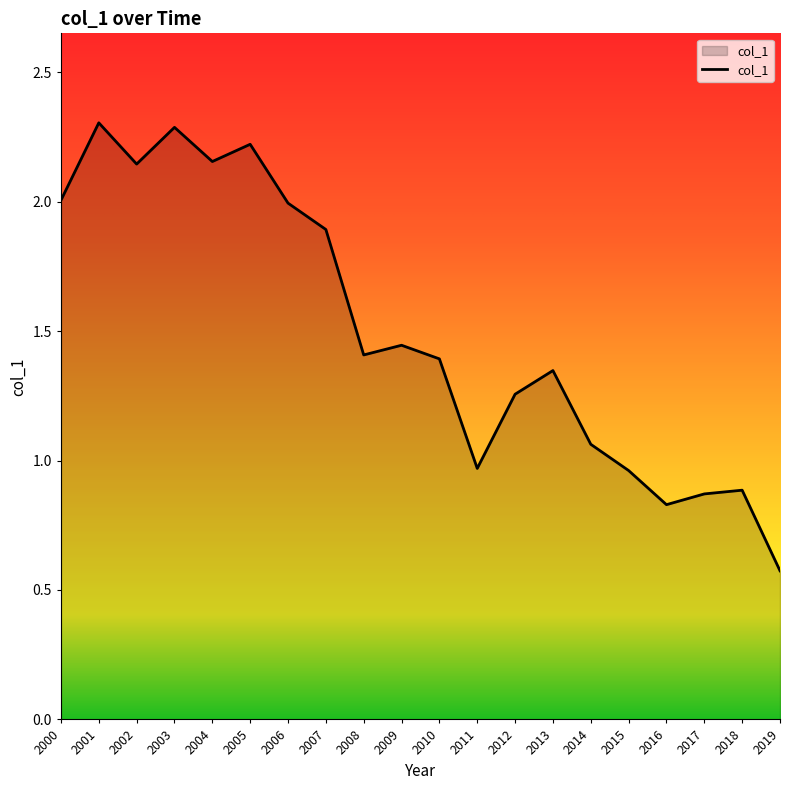

What is the difference between the second highest and minimum values?

1.7